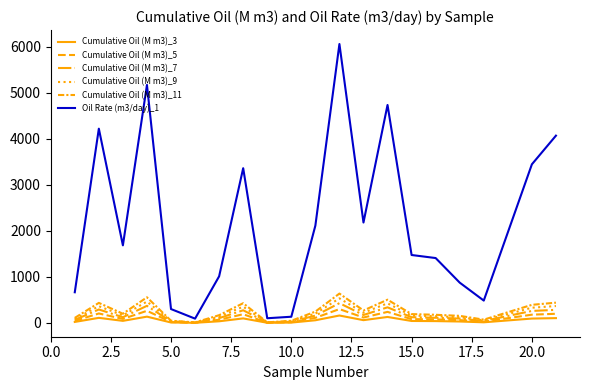

What is the average value of the Cumulative Oil (M m3)_7 series?

166.2